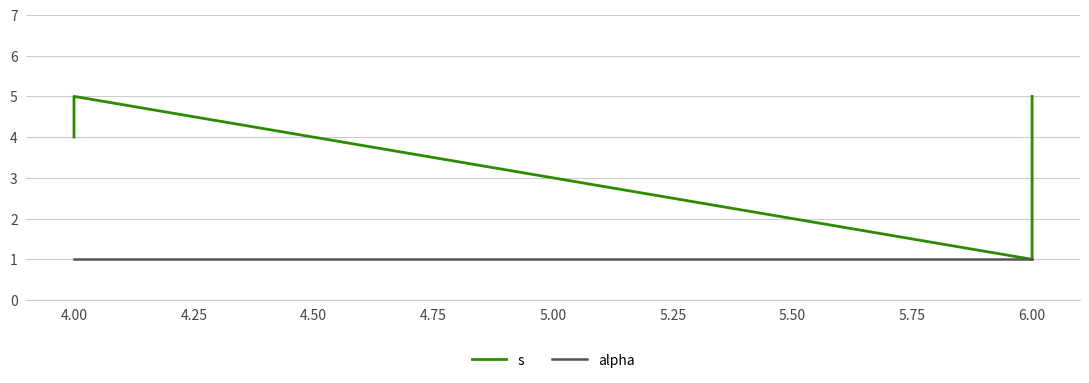

Reading left to right, what are all the values shown in this chart?

s: 4	5	1	2	3	4	5
alpha: 1	1	1	1	1	1	1